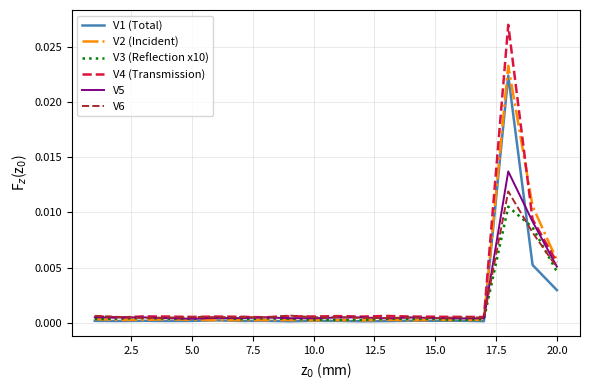

List the series in order of their peak value, highest first.

V4 (Transmission), V2 (Incident), V1 (Total), V5, V6, V3 (Reflection x10)